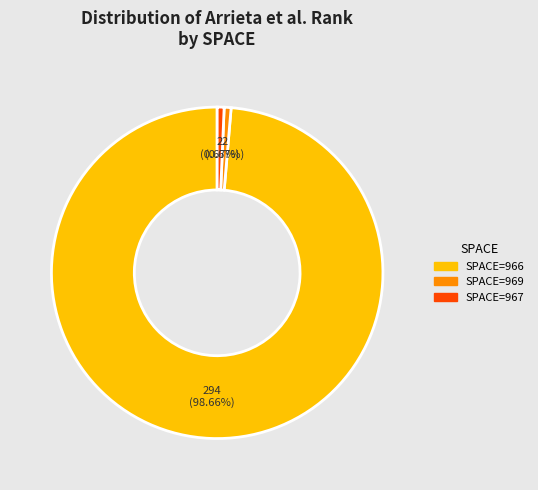

Is there any slice that represents more than half of the pie?

Yes